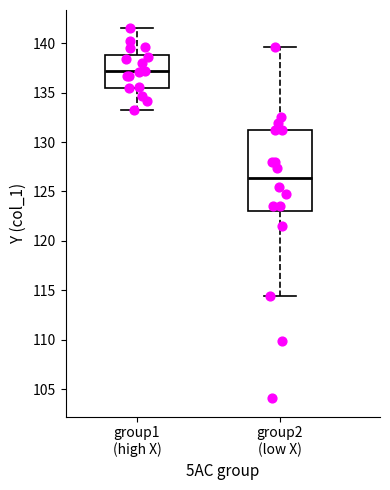

Reading left to right, transcribe this box plot: for each box, give where its median line is, the range the box spans, and where its two whiskers end, as read against the y-axis. The values are not printed on the chart, so give them approximately, as read against the axis.

group1 (high X): median 137.0, box 135.5 to 139.0, whiskers 133.5 to 141.5
group2 (low X): median 126.5, box 123.0 to 131.5, whiskers 114.5 to 139.5